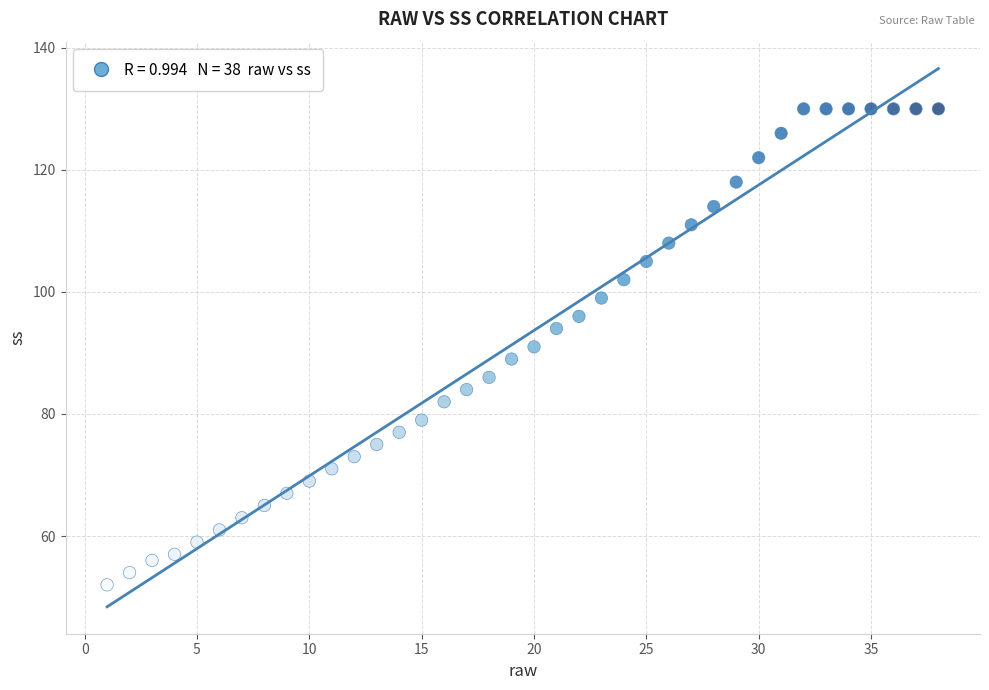

What is the range of Y values (max minus min)?

78